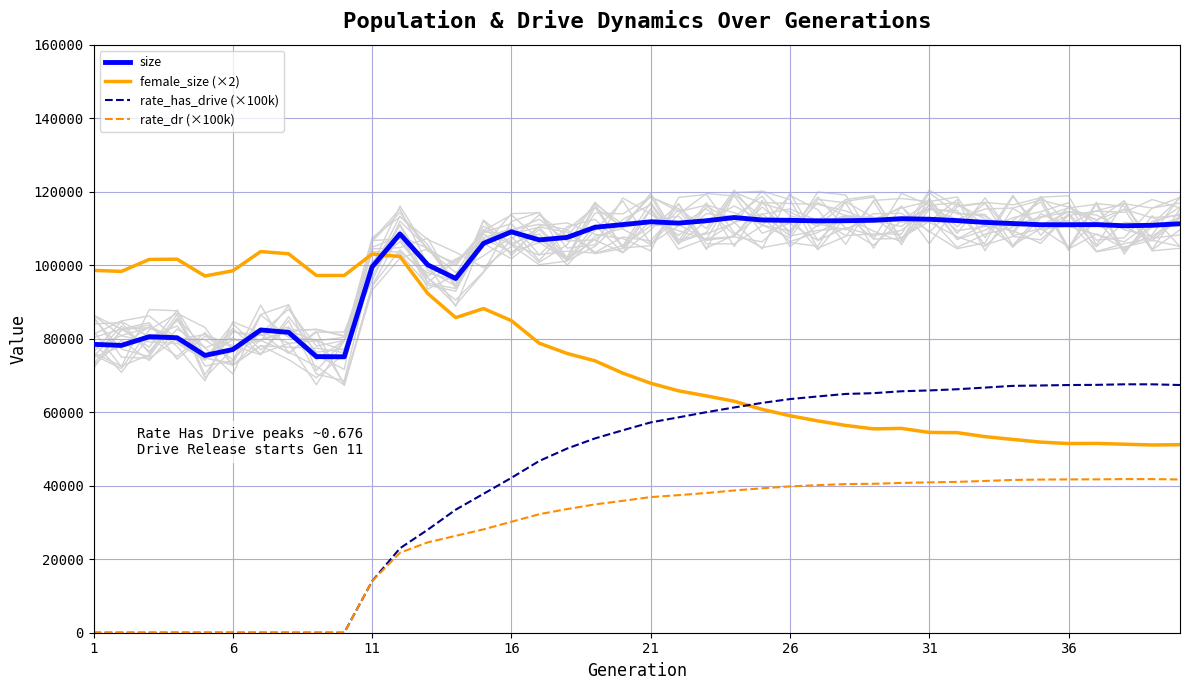

True or false: rate_dr (×100k) and rate_has_drive (×100k) cross at least once.

False